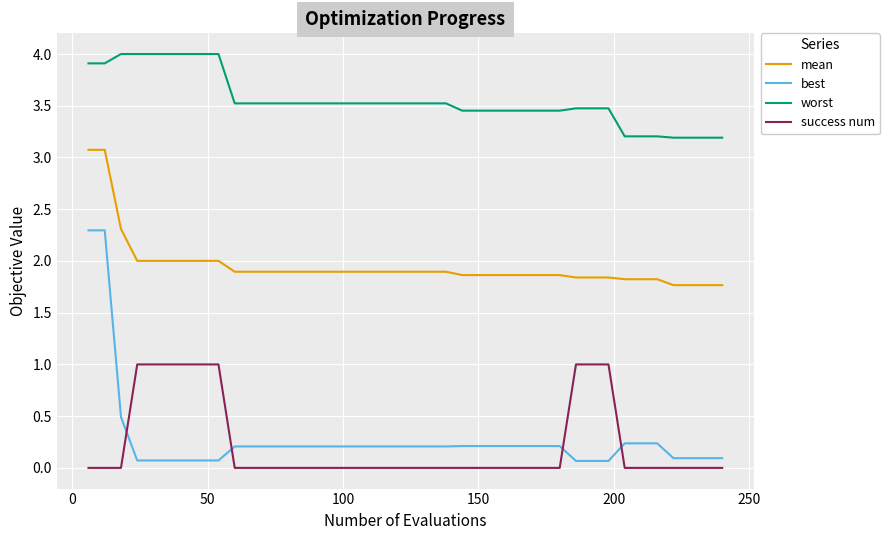

What is the highest value of the success num series?

1.0